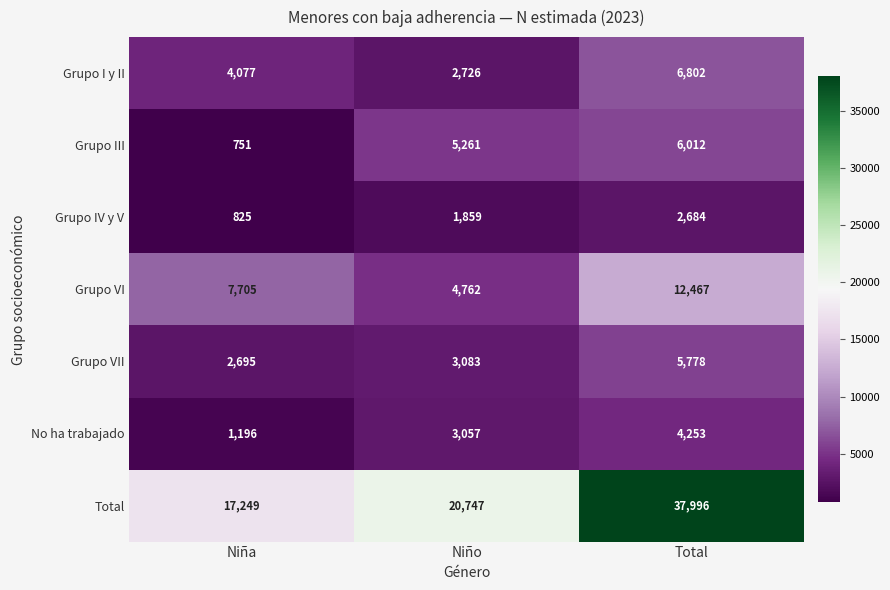

Reading left to right, extract all data points from this chart.

Grupo I y II: Niña=4077	Niño=2726	Total=6802
Grupo III: Niña=751	Niño=5261	Total=6012
Grupo IV y V: Niña=825	Niño=1859	Total=2684
Grupo VI: Niña=7705	Niño=4762	Total=12467
Grupo VII: Niña=2695	Niño=3083	Total=5778
No ha trabajado: Niña=1196	Niño=3057	Total=4253
Total: Niña=17249	Niño=20747	Total=37996